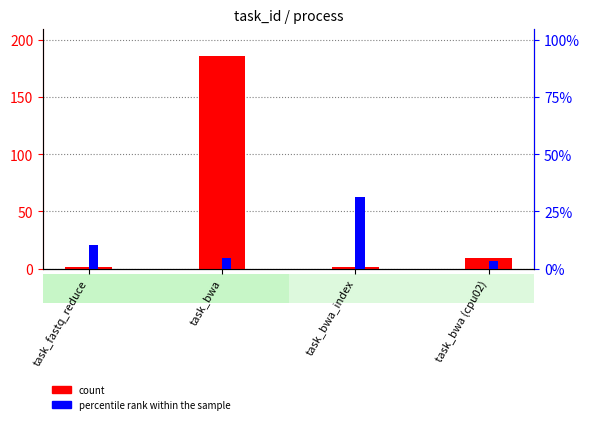

What is the average value of the percentile rank within the sample series?

12.4